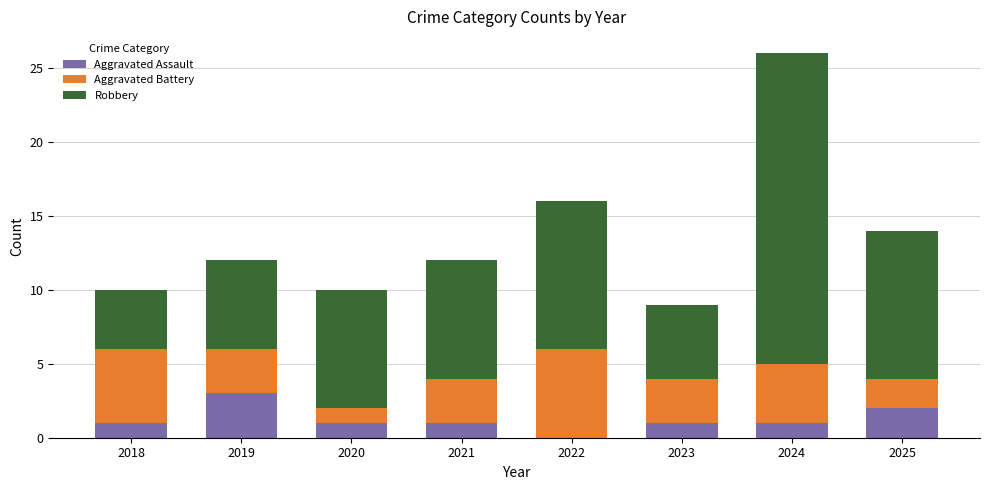

What are all the series names shown in the legend?

Aggravated Assault, Aggravated Battery, Robbery